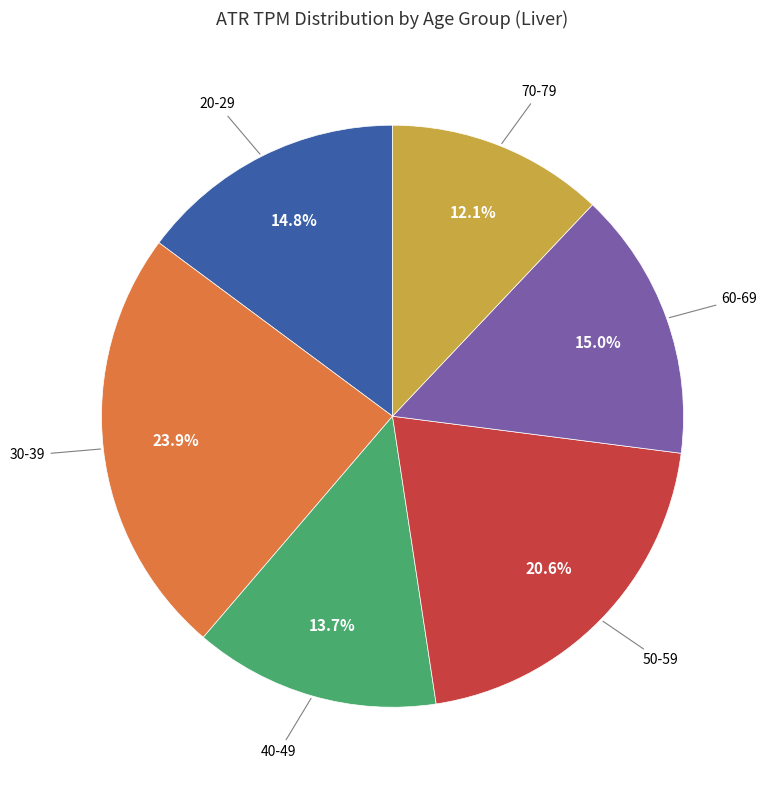

Is there a majority slice in this chart?

No